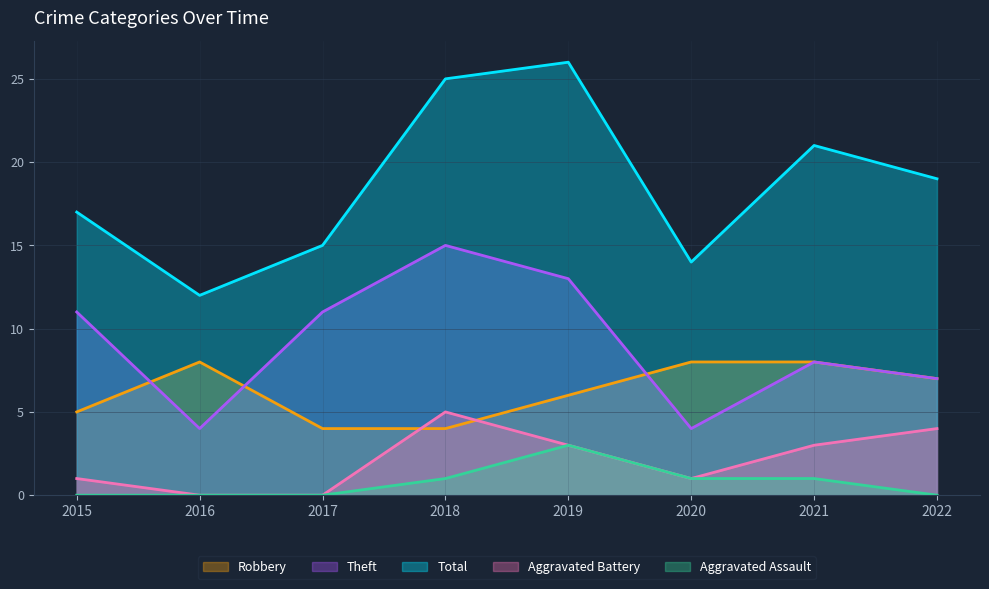

True or false: Aggravated Battery and Theft cross at least once.

False